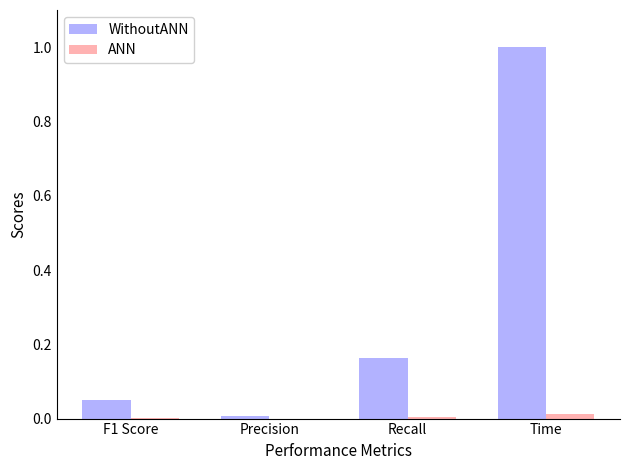

Is it true that WithoutANN equals 0.0 at F1 Score?

True